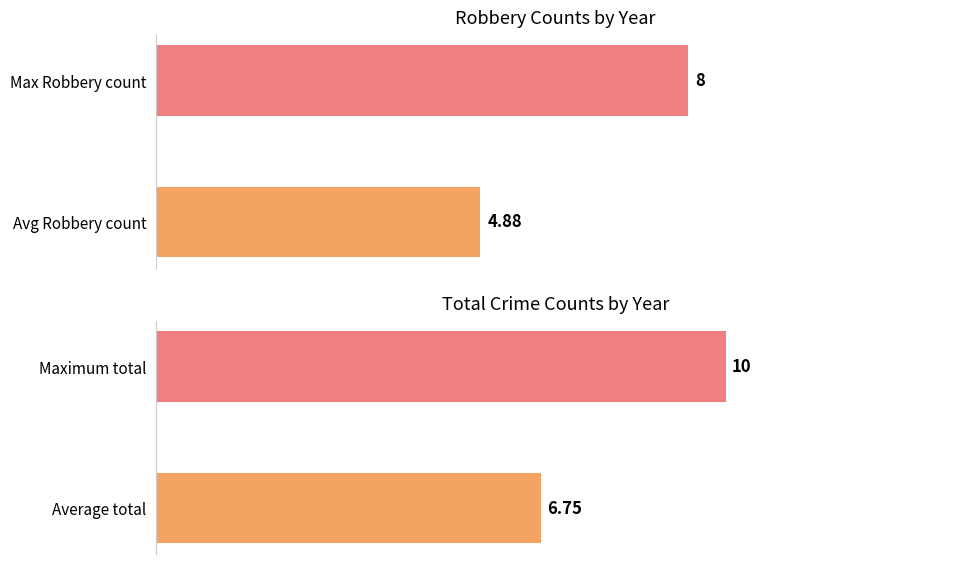

What is the maximum value shown in the chart?

10